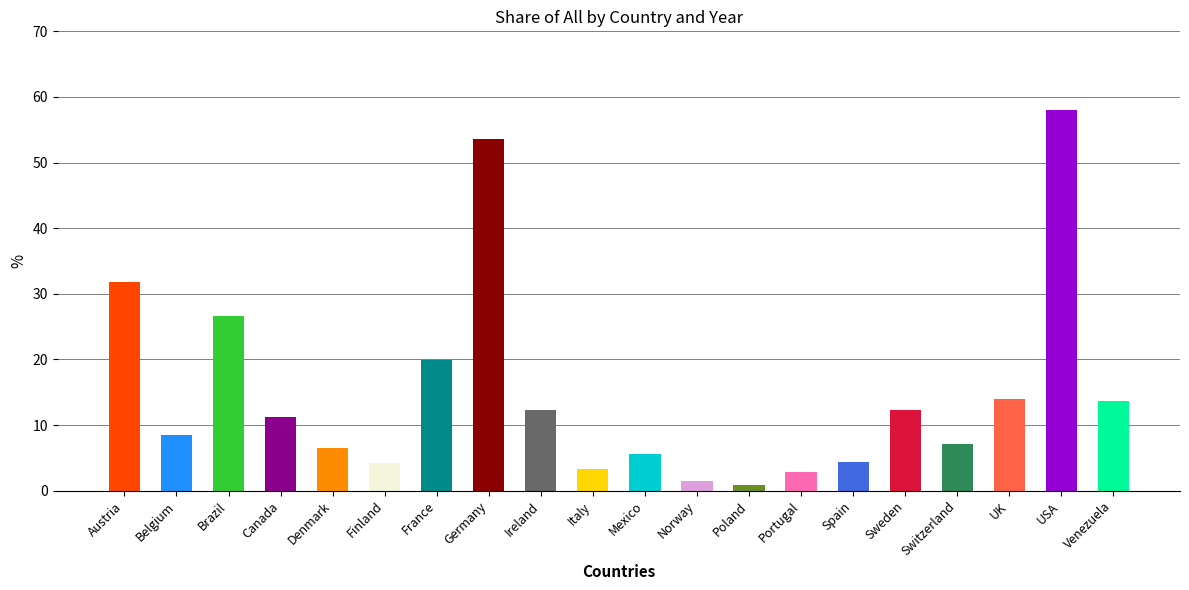

The 1996 series shows 1.0 at Sweden. True or false?

False